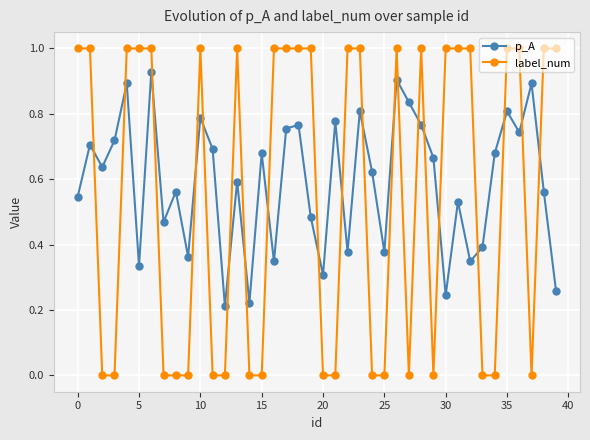

What is the sum of all p_A values?

23.6